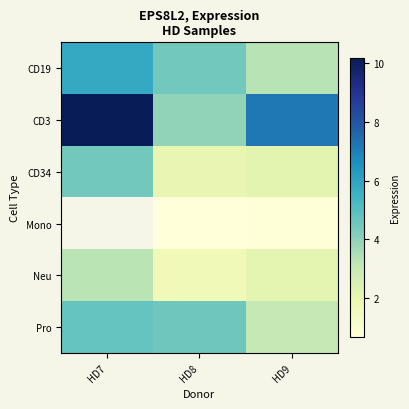

The value of CD3 at HD7 is 13.8. True or false?

False